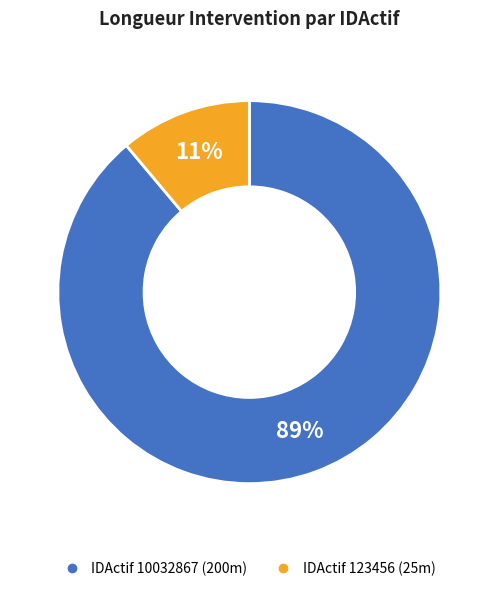

Is there a majority slice in this chart?

Yes